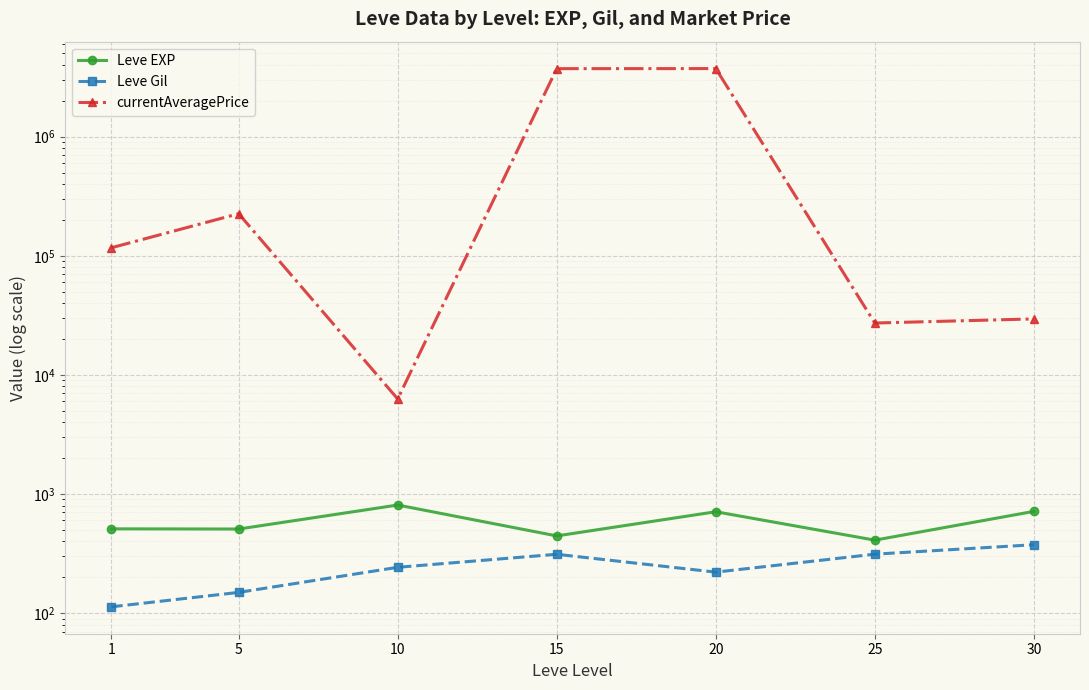

The value of Leve Gil at 25 is 312.7. True or false?

True